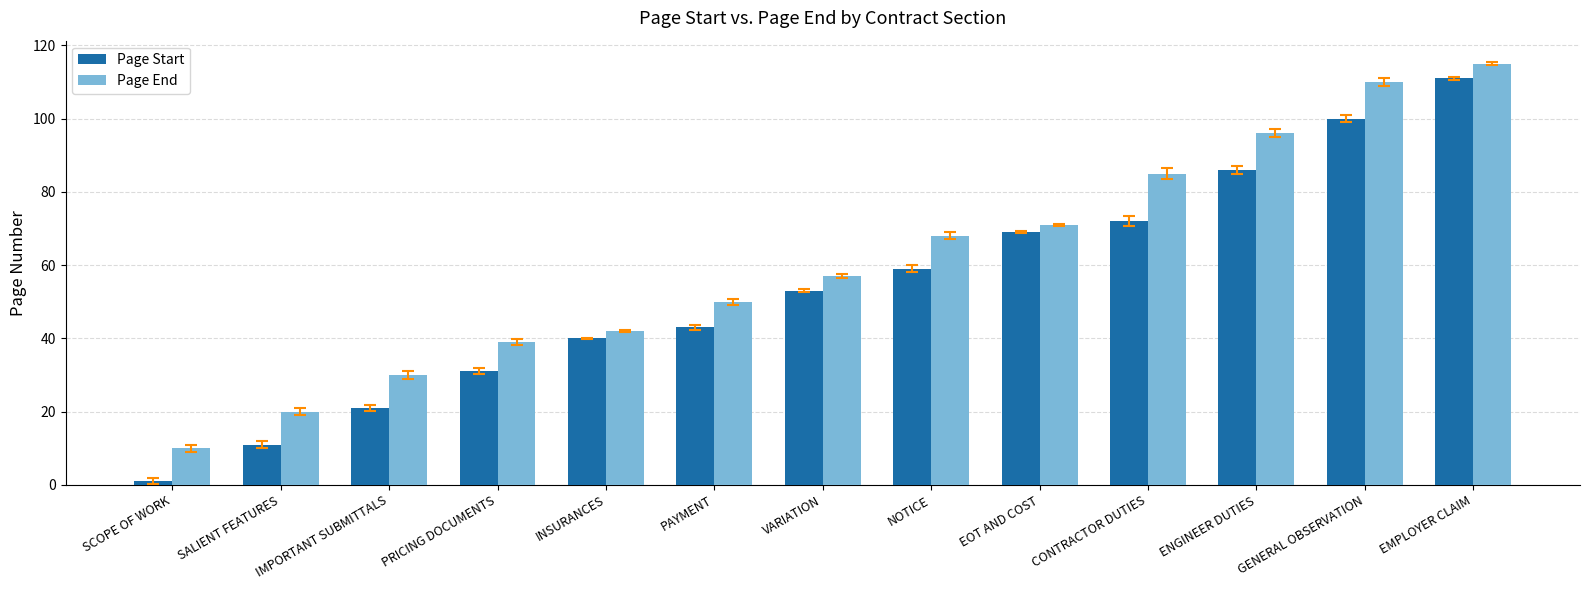

Reading left to right, what are all the values shown in this chart?

Page Start: 1	11	21	31	40	43	53	59	69	72	86	100	111
Page End: 10	20	30	39	42	50	57	68	71	85	96	110	115